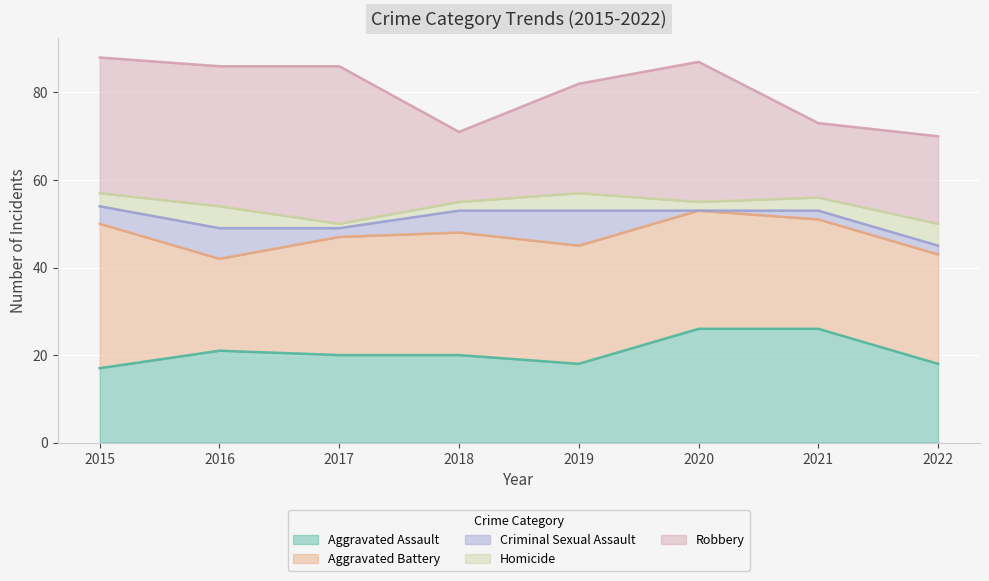

How many Homicide values are between 2 and 5?

7